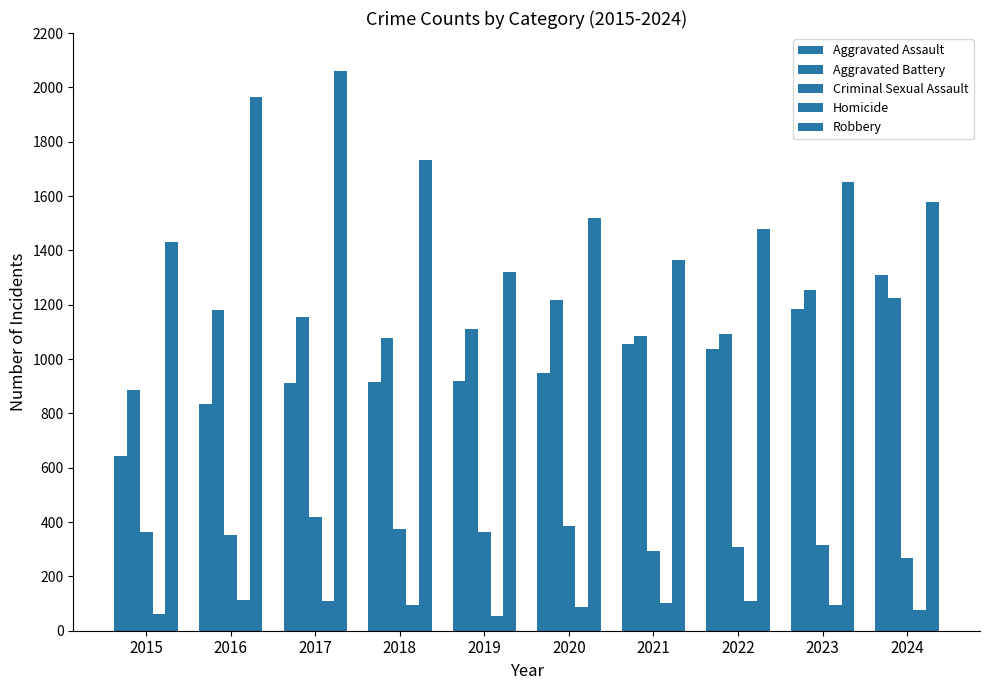

What is the sum of the Aggravated Assault values at 2020 and 2017?

1861